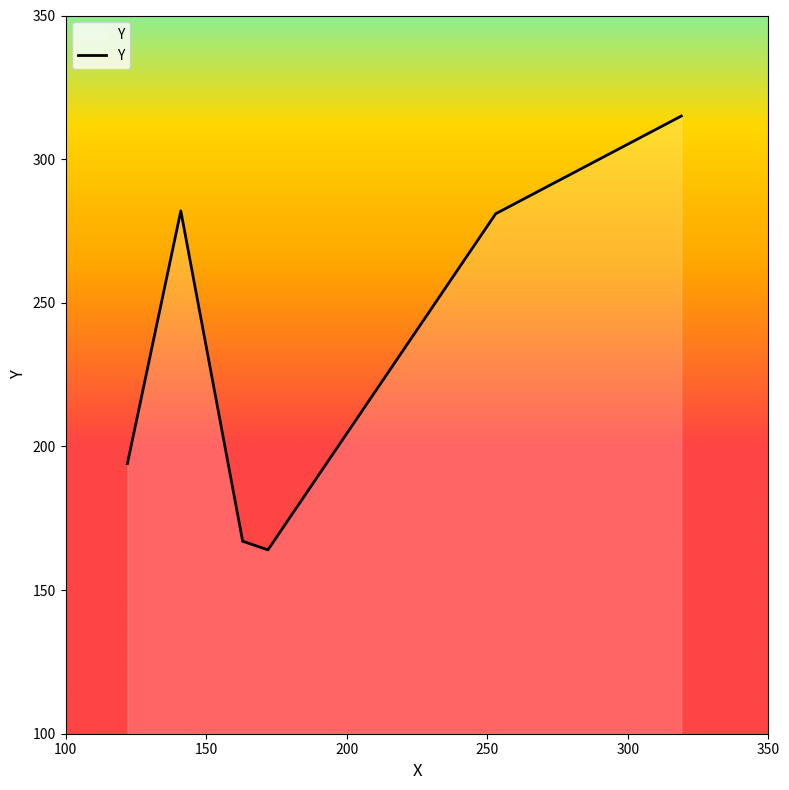

What is the smallest value displayed?

164